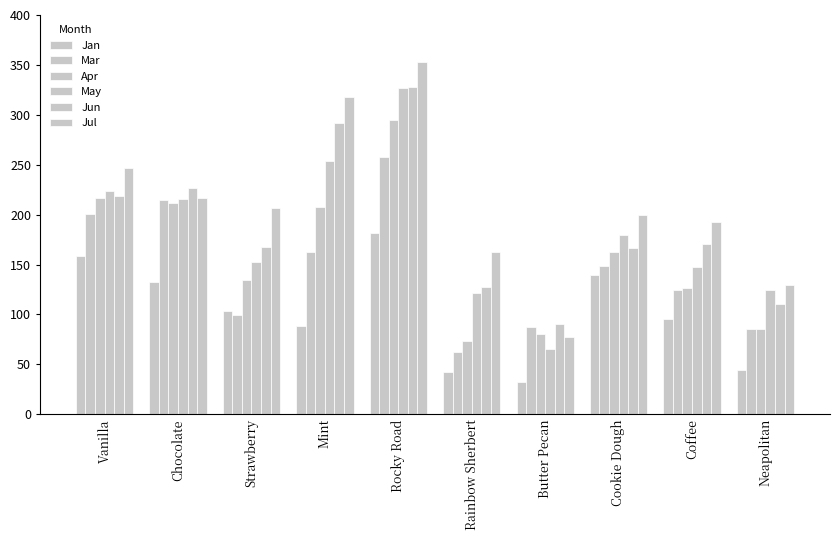

True or false: Mar has a value of 58 at Coffee.

False